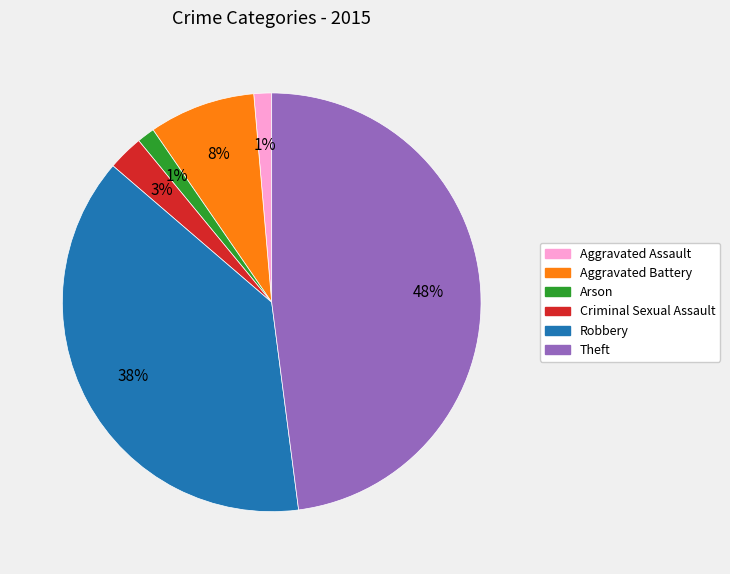

What percentage is the Aggravated Assault slice, to the nearest percent?

1%